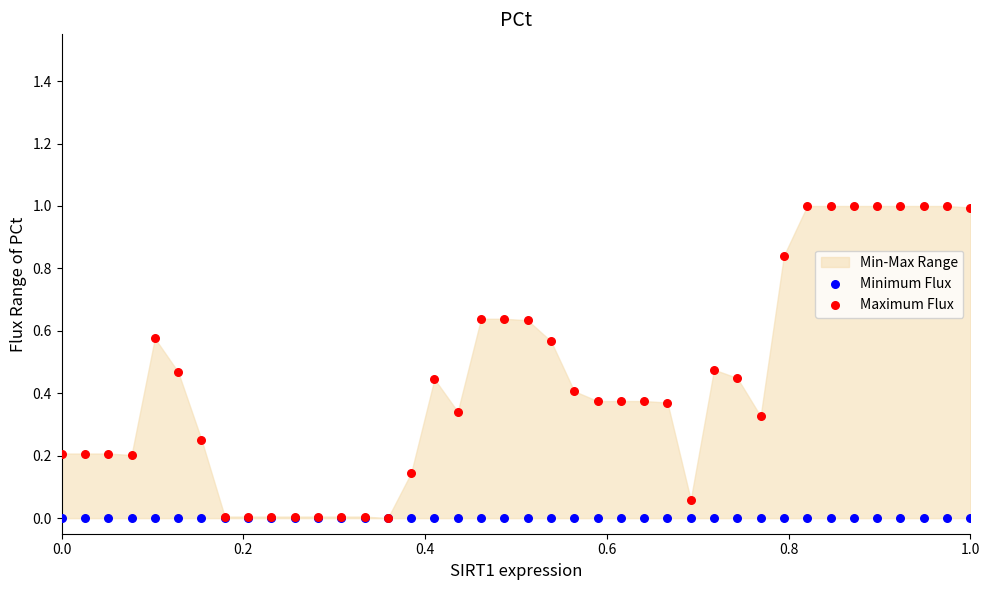

Which series reaches the minimum Y coordinate?

Minimum Flux